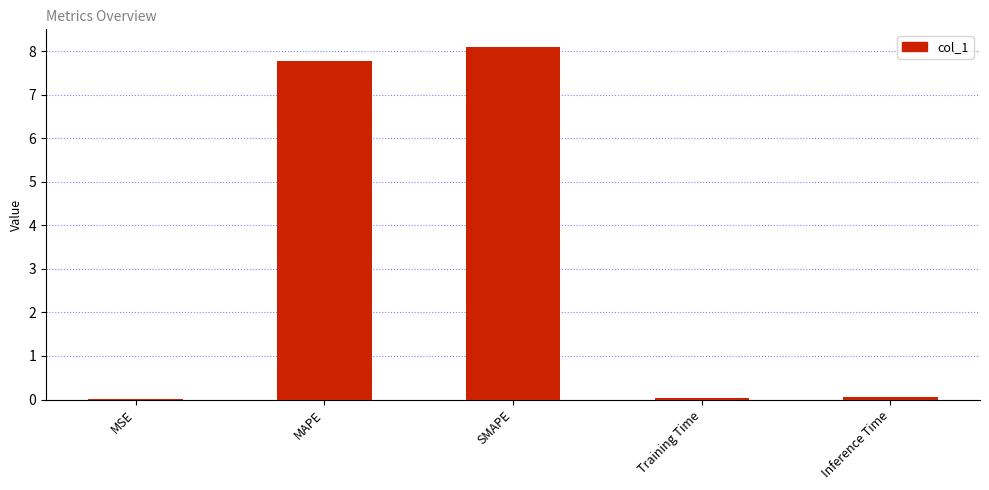

At which category does the chart reach its peak across all series?

SMAPE